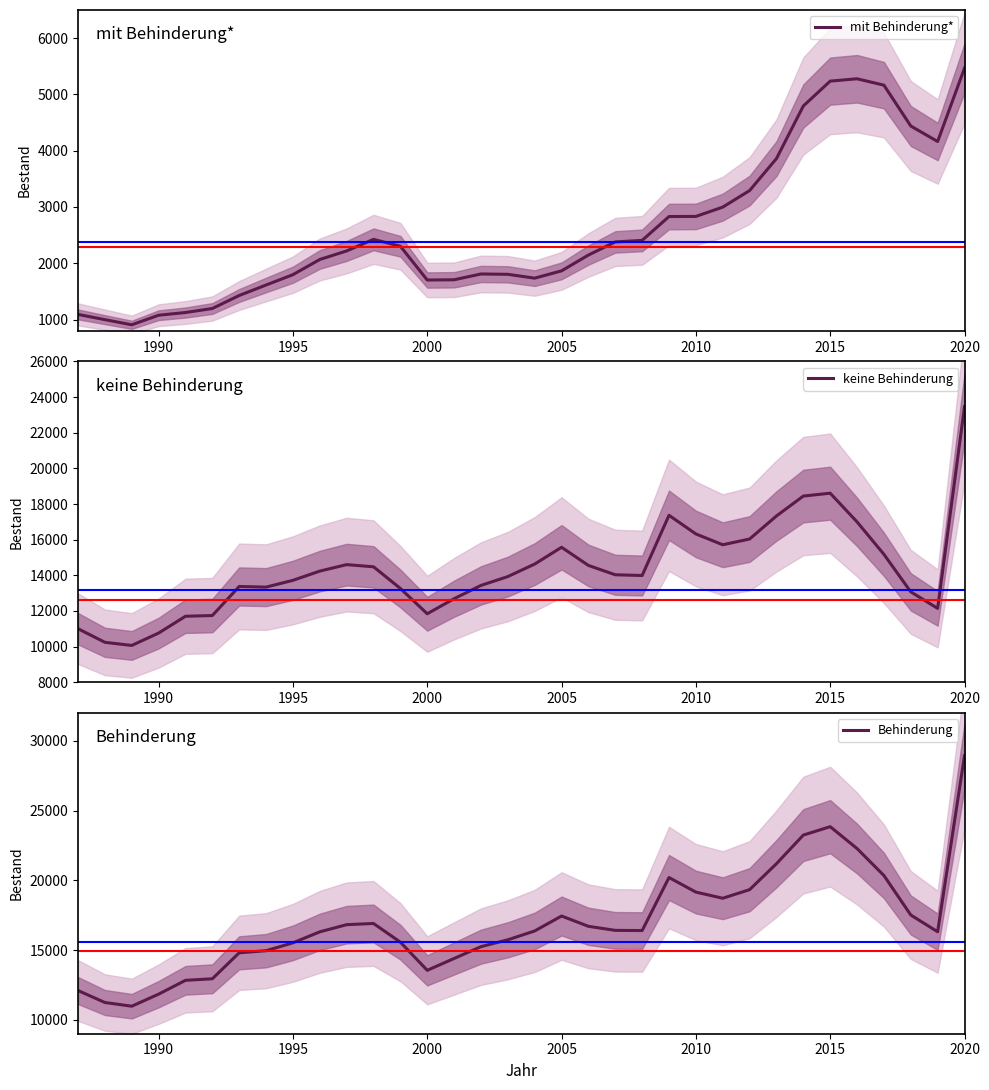

What is the greatest value displayed?

28928.3